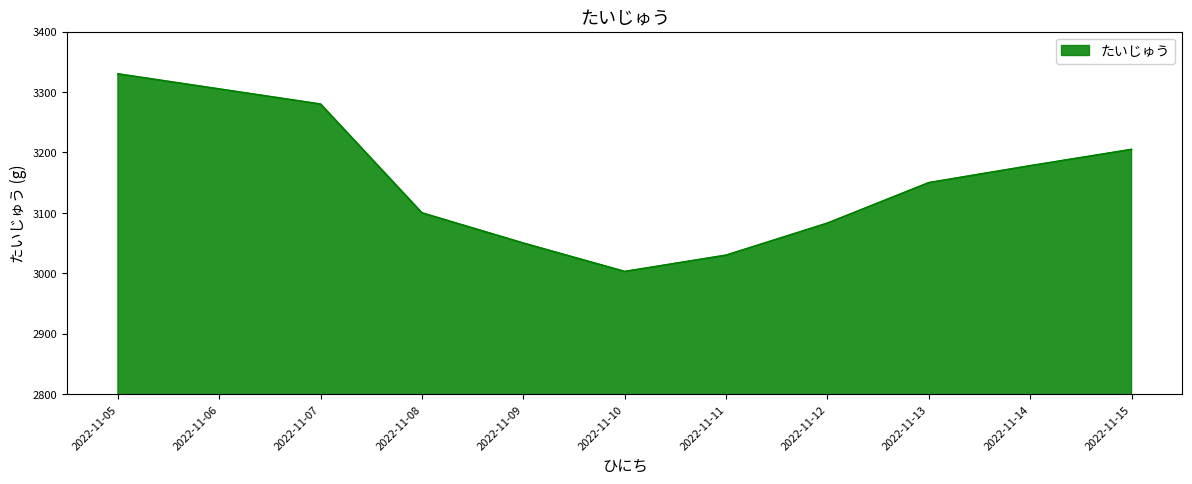

What is the greatest value displayed?

3330